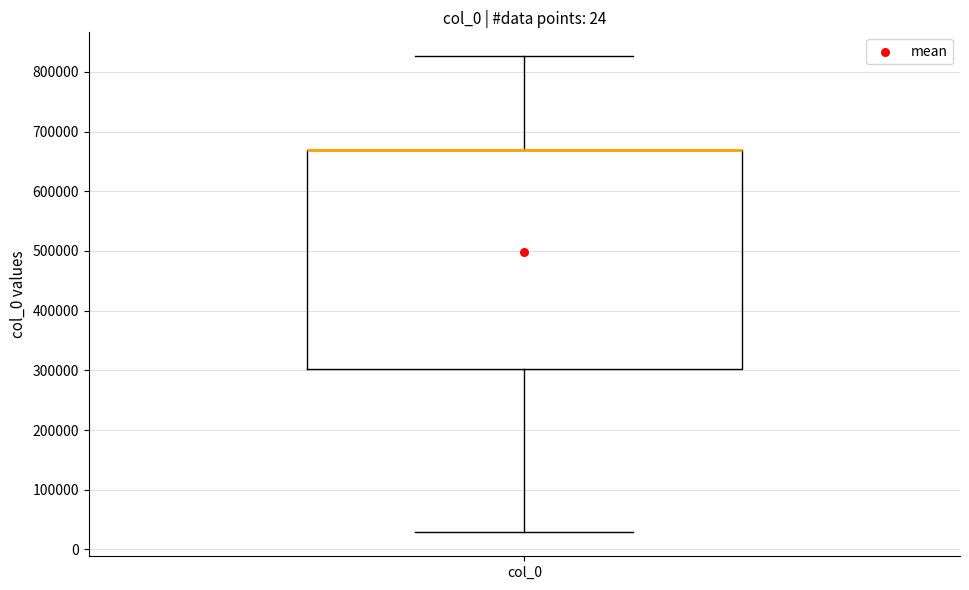

Where does the upper whisker of the box for col_0 end on the y-axis? The values are not printed on the chart, so give them approximately, as read against the axis.

830000